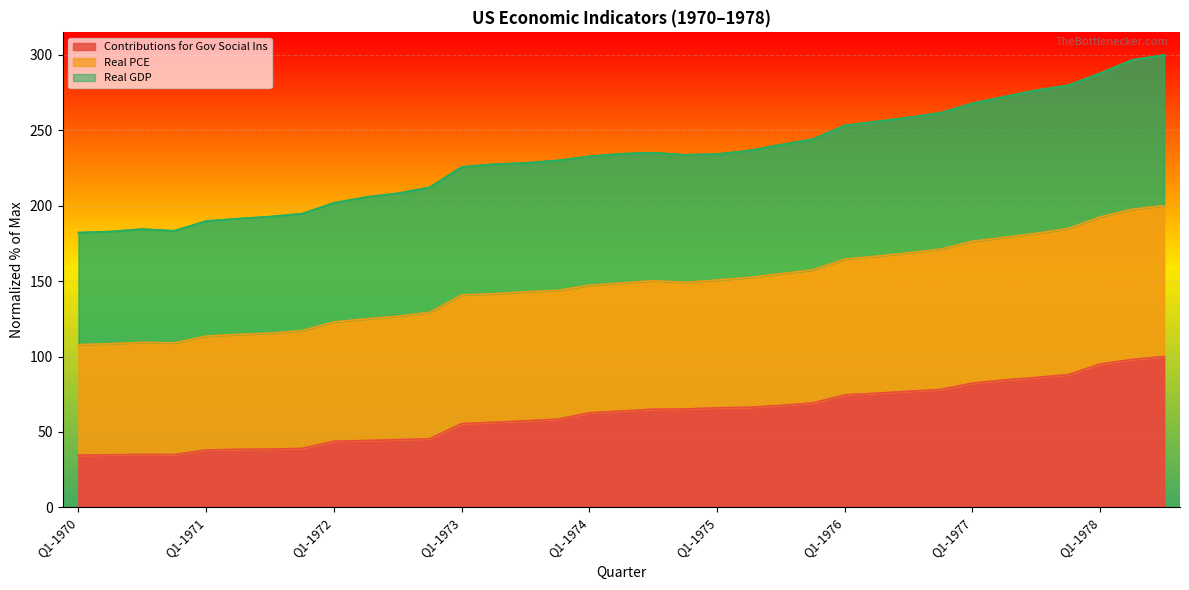

The value of Contributions for Gov Social Ins at Q3-1976 is 76.9. True or false?

True